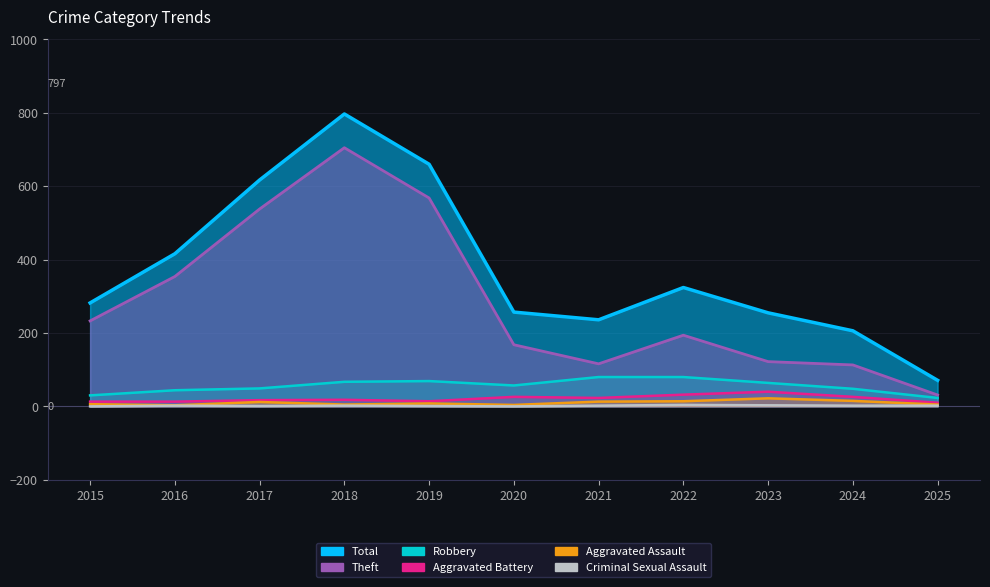

How many lines are shown in the chart?

6